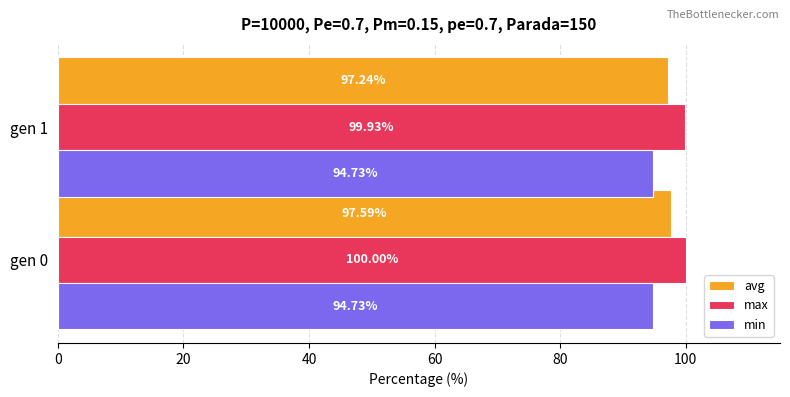

What are all the series names shown in the legend?

avg, max, min